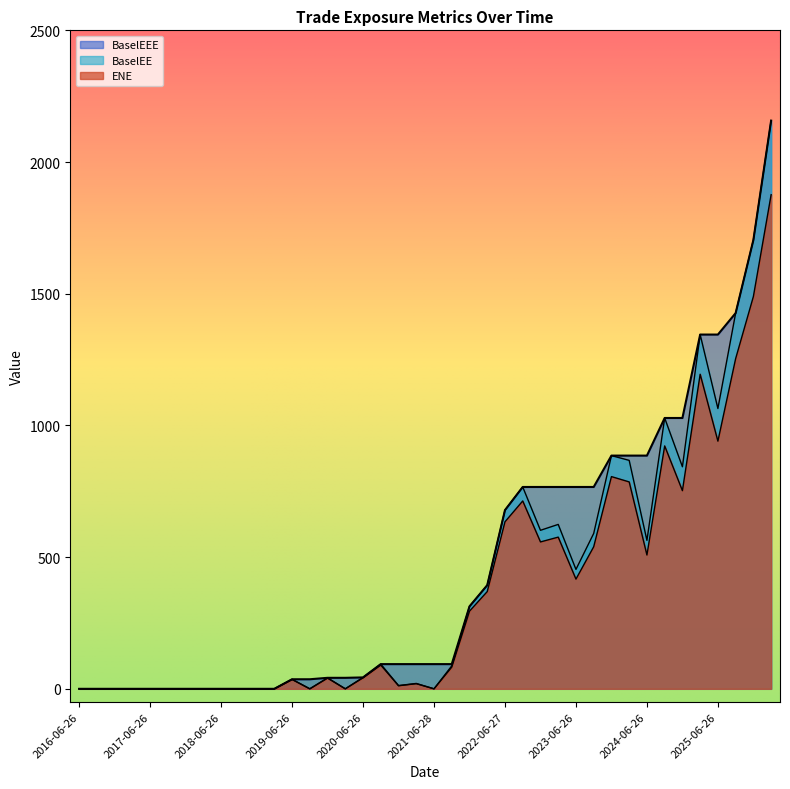

Reading left to right, what are all the values shown in this chart?

ENE: 0.0	0.0	0.0	0.0	0.0	0.0	0.0	0.0	0.0	0.0	0.0	0.0	35.4	0.0	40.5	0.0	41.7	90.0	11.7	19.5	0.0	82.4	294.8	369.2	634.2	713.2	557.7	575.9	416.6	539.4	805.7	785.6	508.0	922.2	752.3	1194.3	940.3	1253.7	1489.5	1876.0
BaselEE: 0.0	0.0	0.0	0.0	0.0	0.0	0.0	0.0	0.0	0.0	0.0	0.0	36.3	0.0	41.8	0.0	43.3	93.8	12.3	20.4	0.0	87.1	312.9	393.4	678.5	766.3	601.9	624.2	453.4	590.0	885.4	867.3	563.6	1028.2	843.1	1345.0	1064.2	1426.5	1704.1	2157.2
BaselEEE: 0.0	0.0	0.0	0.0	0.0	0.0	0.0	0.0	0.0	0.0	0.0	0.0	36.3	36.3	41.8	41.8	43.3	93.8	93.8	93.8	93.8	93.8	312.9	393.4	678.5	766.3	766.3	766.3	766.3	766.3	885.4	885.4	885.4	1028.2	1028.2	1345.0	1345.0	1426.5	1704.1	2157.2